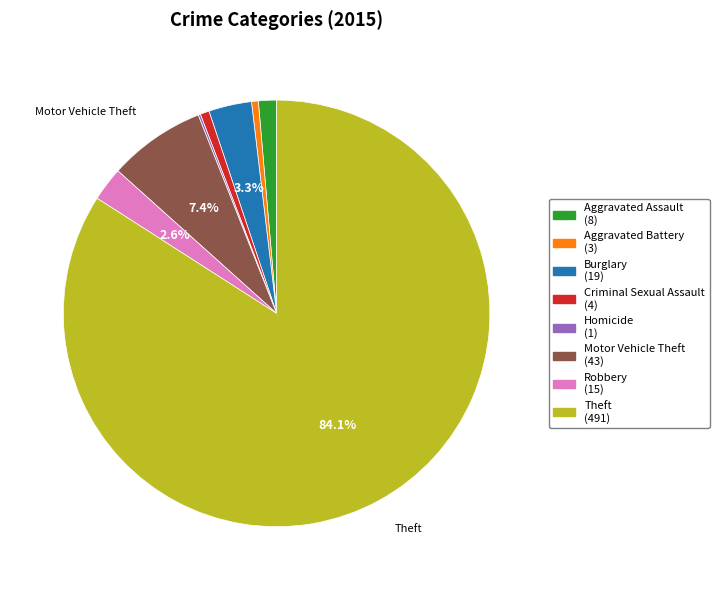

Between Criminal Sexual Assault (4) and Theft (491), which is larger?

Theft (491)